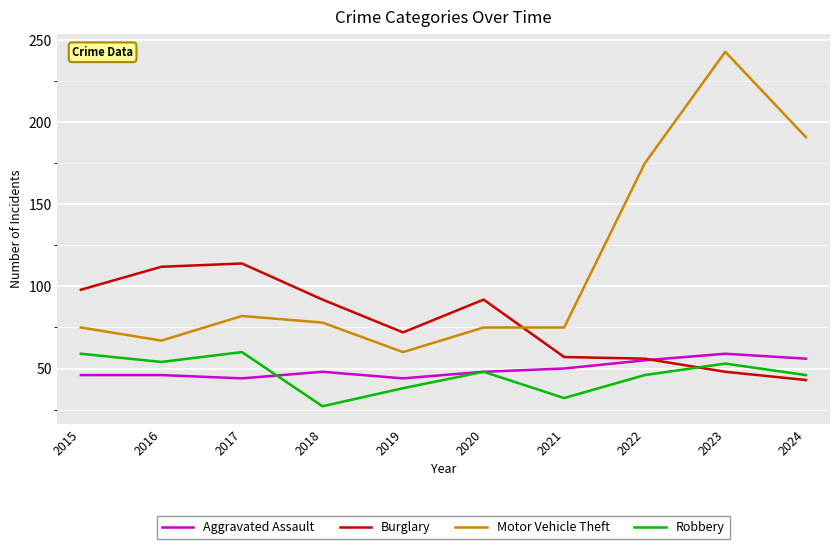

Which series has the largest total across all categories?

Motor Vehicle Theft